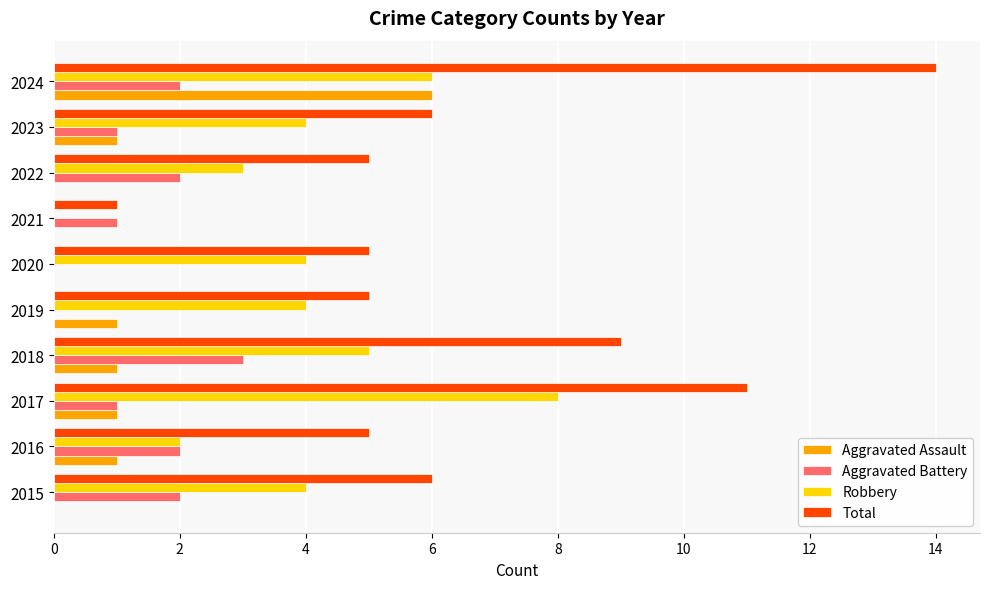

What is the maximum value for Aggravated Battery?

3